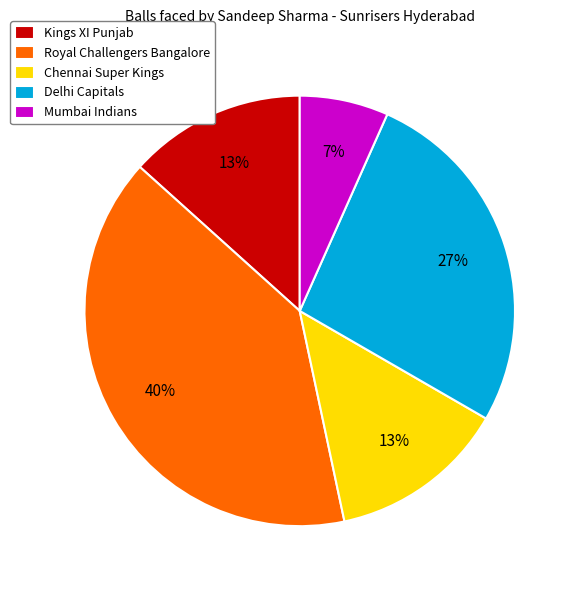

Approximately how many times larger is the value at Mumbai Indians compared to Chennai Super Kings?

0.5